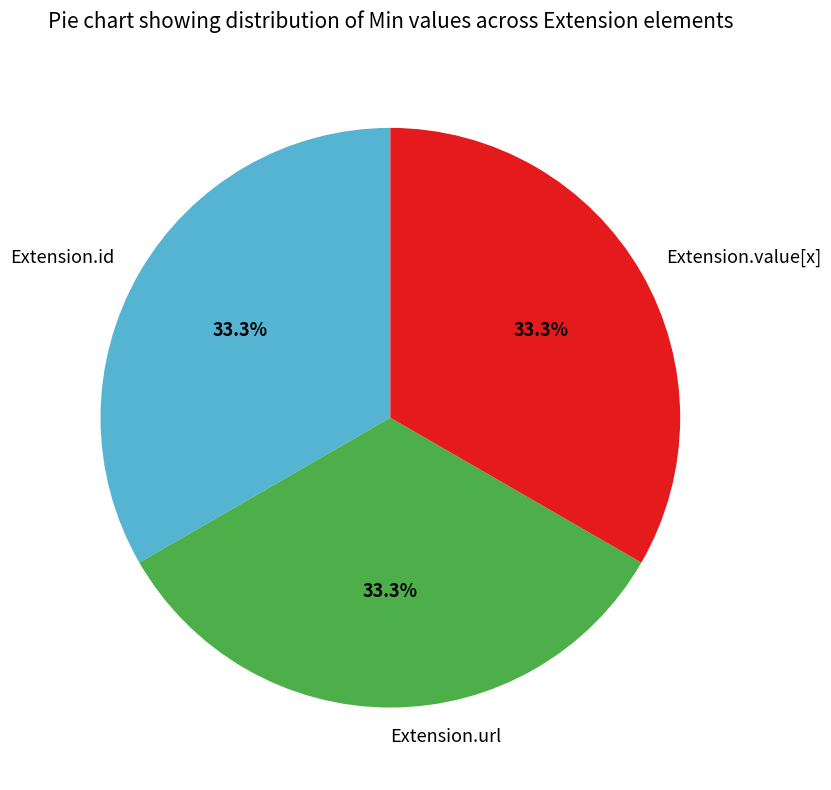

Is the sum of Extension.url and Extension.value[x] greater than half?

Yes